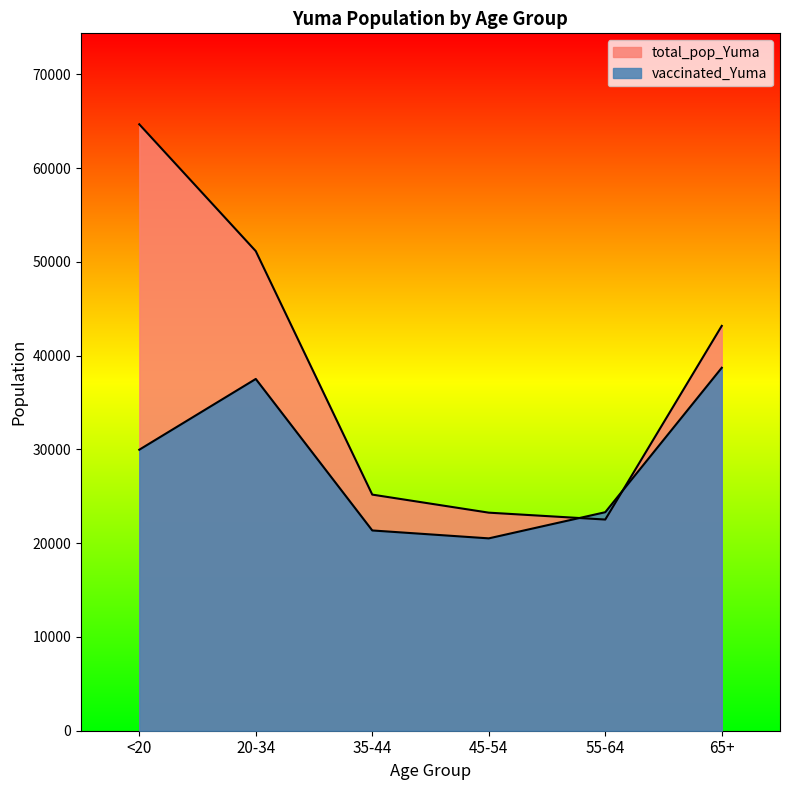

The value of total_pop_Yuma at 45-54 is 23256. True or false?

True